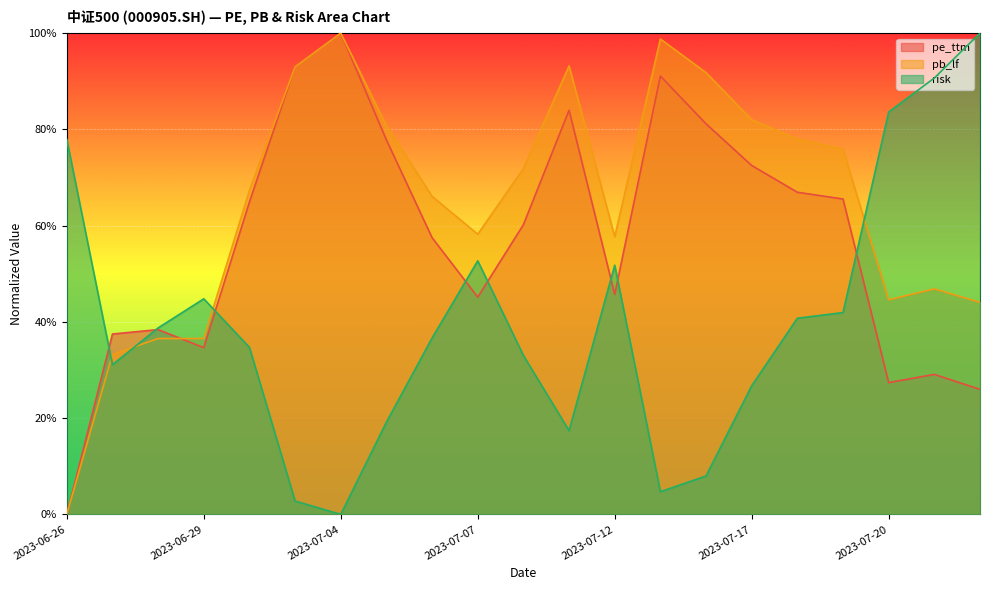

List the series in order of their overall mean, lowest first.

risk, pe_ttm, pb_lf